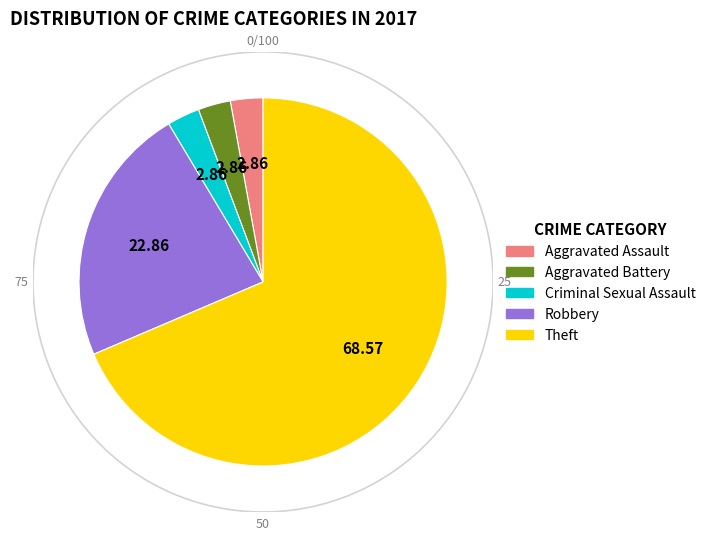

Which slice is the smallest?

Aggravated Assault